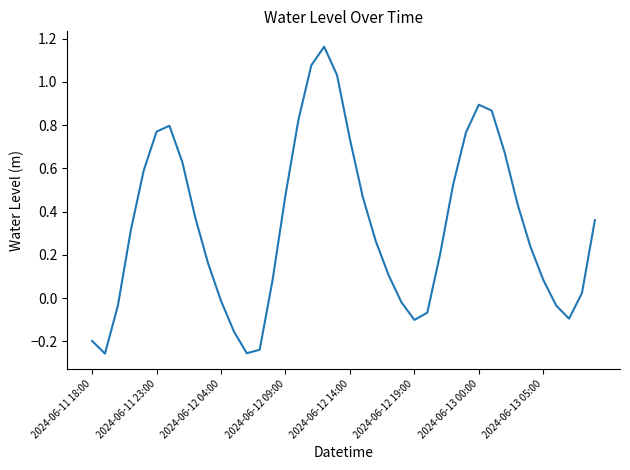

What is the difference between the maximum and minimum values?

1.4